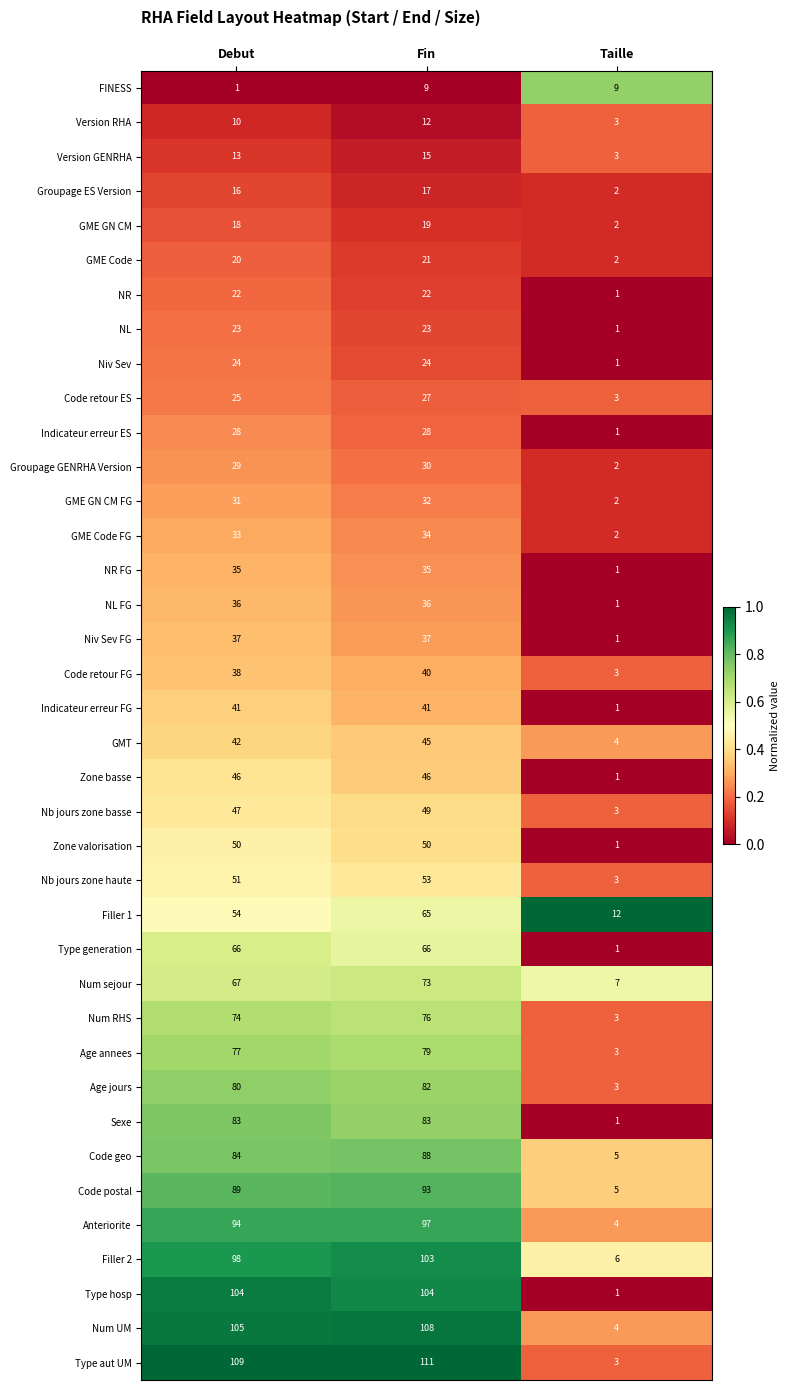

What is the sum of all Nb jours zone basse values?

99